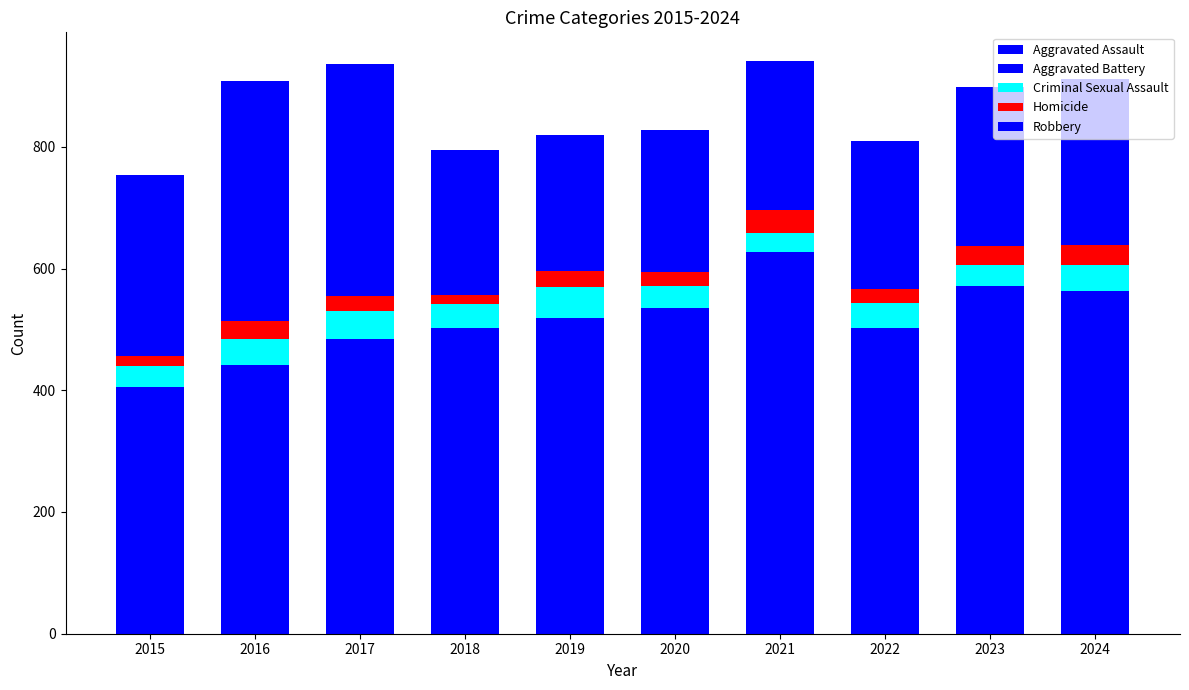

The Robbery series shows 394 at 2016. True or false?

True